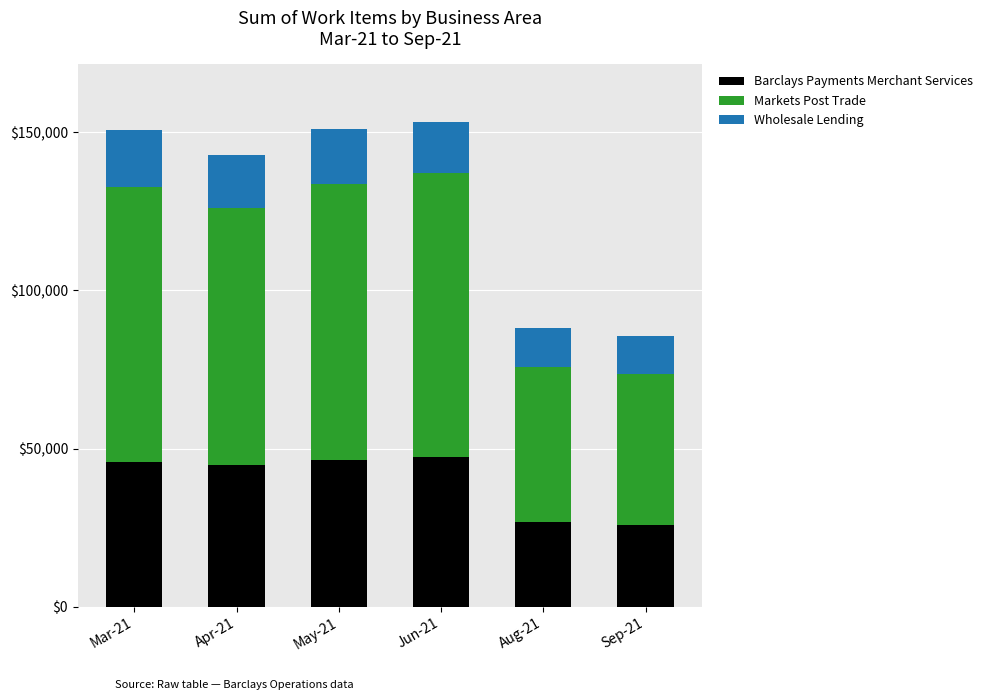

At which label is Barclays Payments Merchant Services closest to 36617?

Apr-21